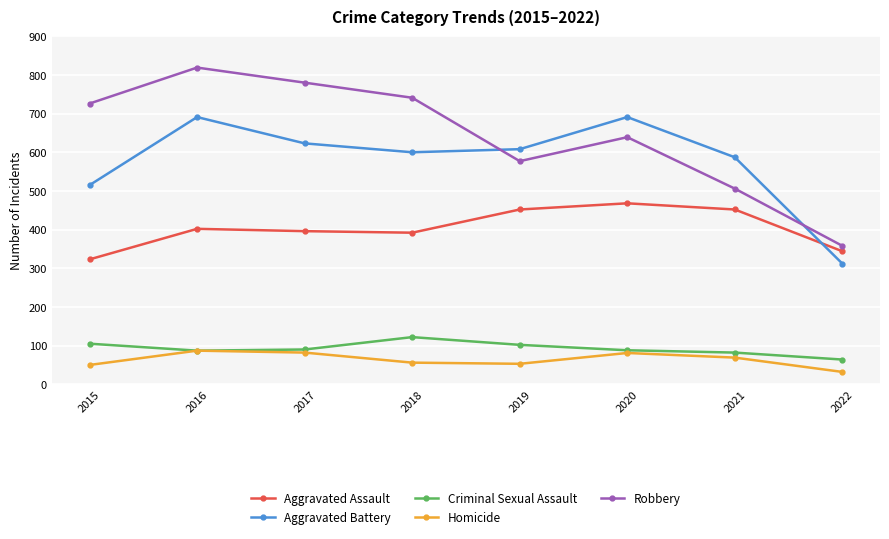

At how many categories does at least one series exceed 158?

8